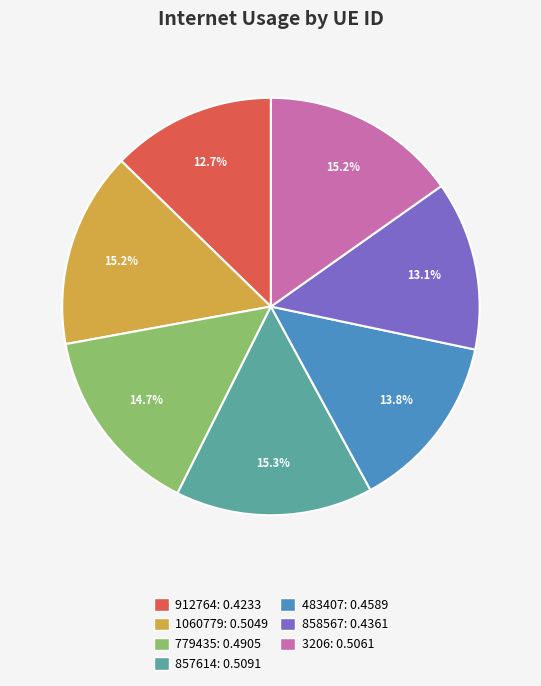

Count the number of slices in the pie.

7